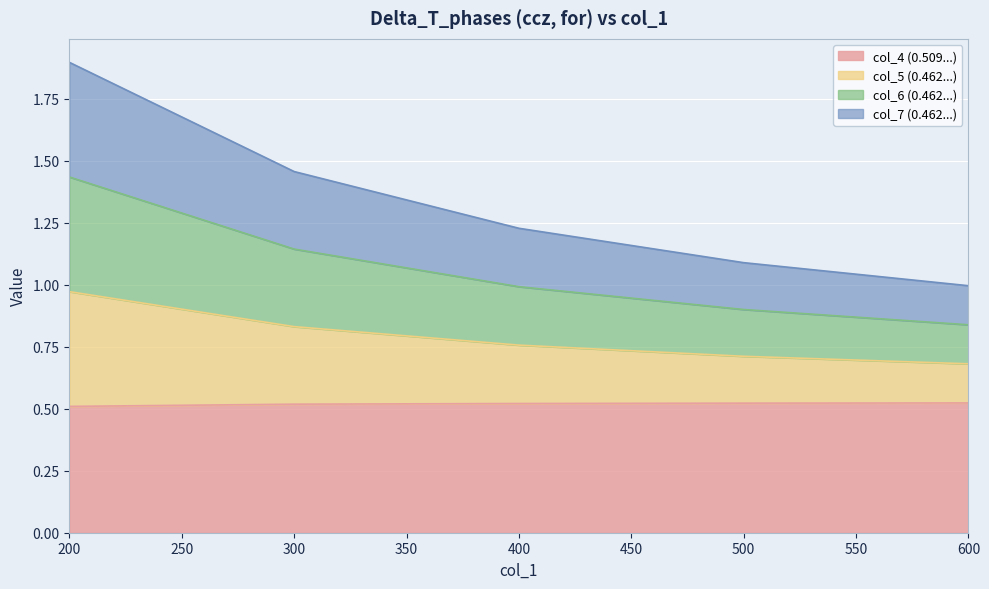

True or false: col_7 (0.462...) has more than 2 interior local peaks.

False